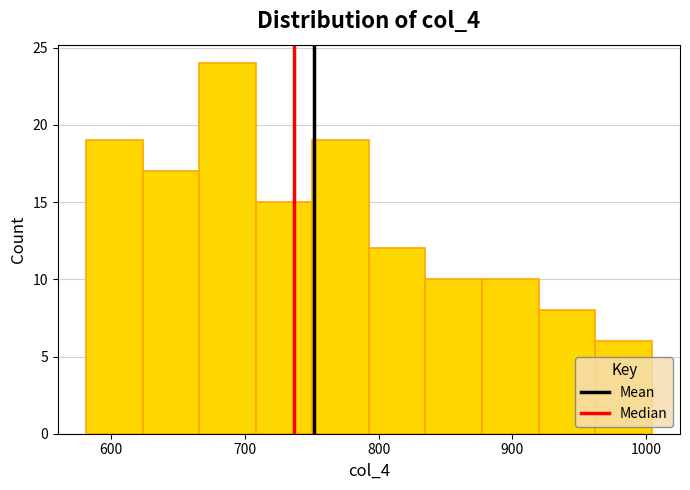

Reading left to right, transcribe this chart: for each bar, give the range it covers on the x-axis and its height. Neither the bar edges nor the heights are printed on the chart, so give them approximately, as read against the axes.

580 to 620: 19
620 to 670: 17
670 to 710: 24
710 to 750: 15
750 to 790: 19
790 to 840: 12
840 to 880: 10
880 to 920: 10
920 to 960: 8
960 to 1000: 6